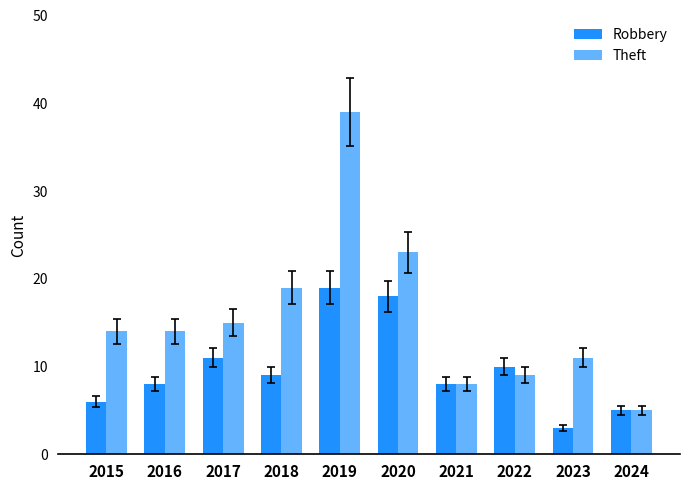

What is the total value across all series at 2018?

28